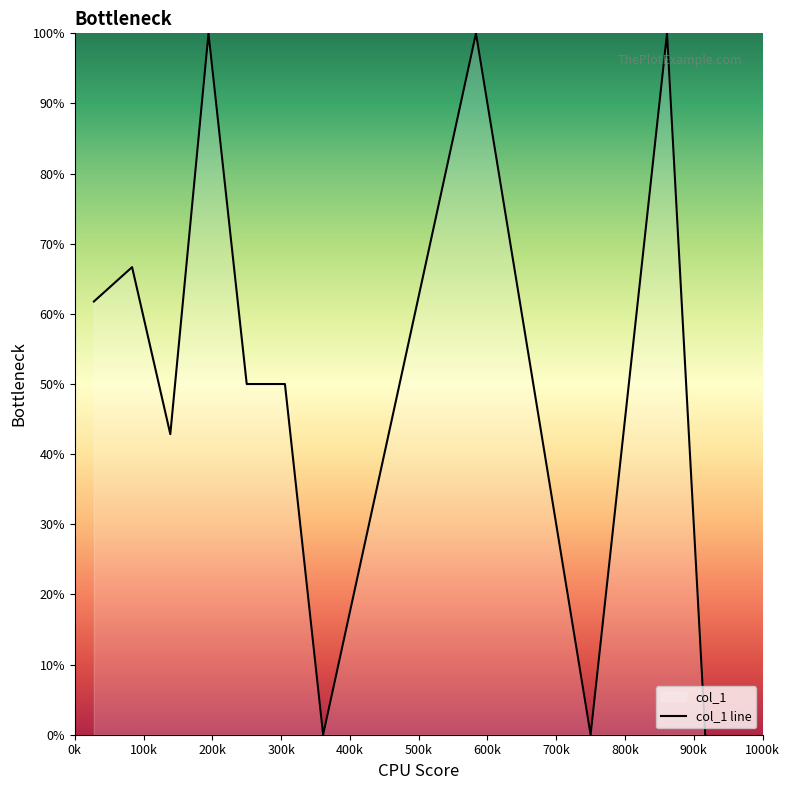

What is the difference between the maximum and minimum values?

100.0